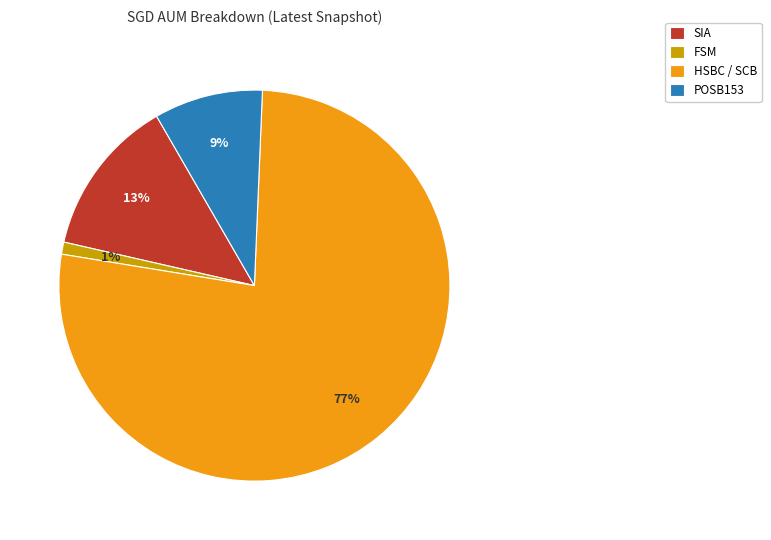

How many segments does this pie chart have?

4